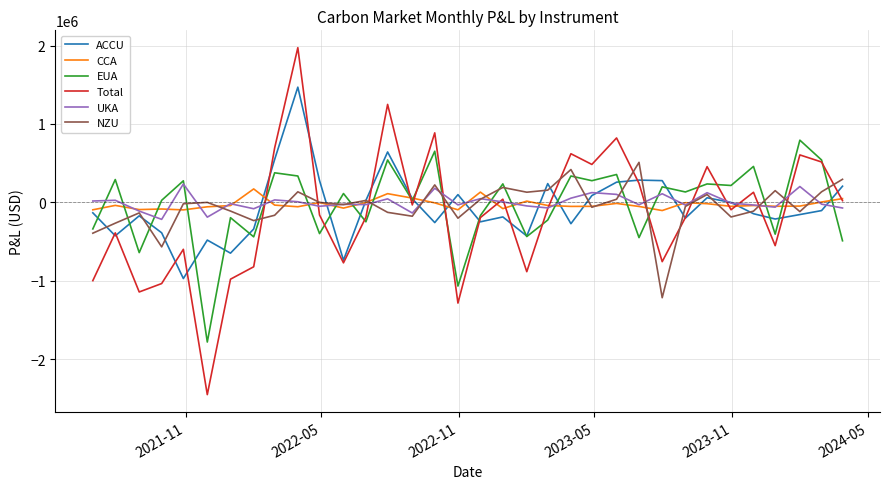

Which series has the widest spread of values?

Total